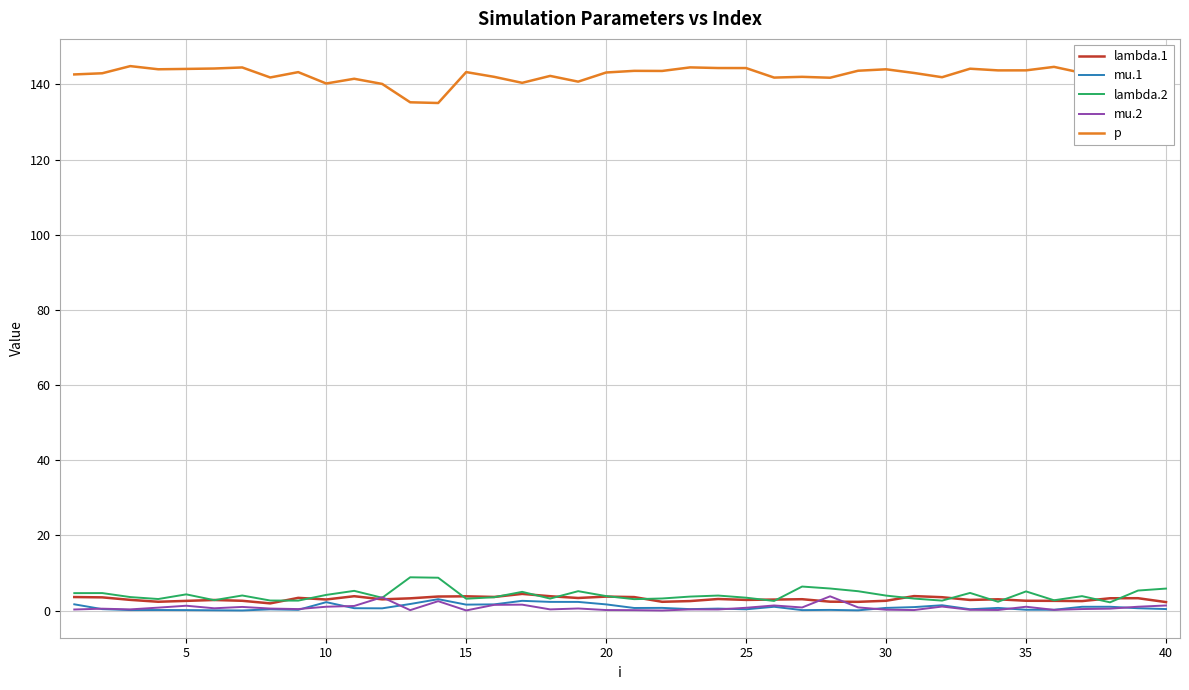

True or false: p and mu.2 cross at least once.

False